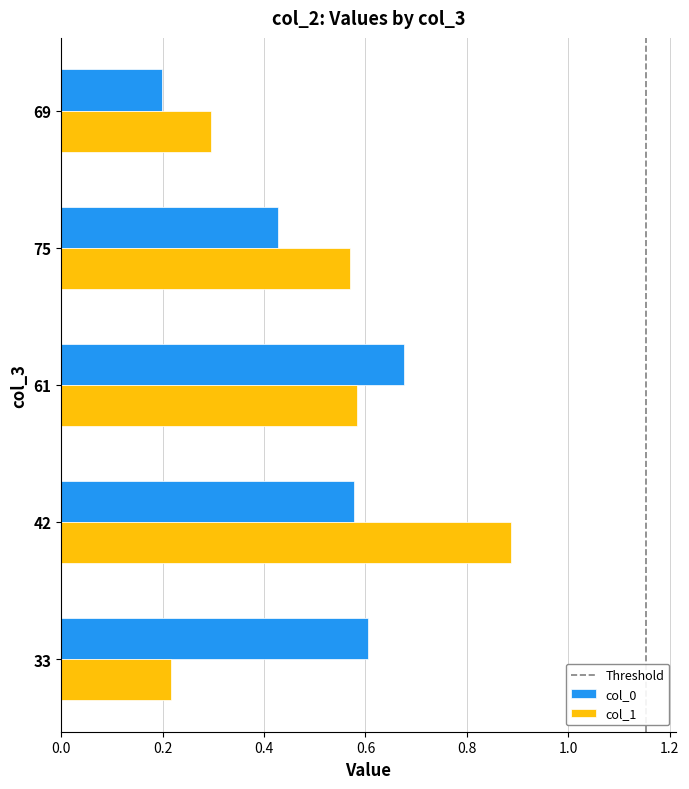

At how many categories does at least one series exceed 0?

5